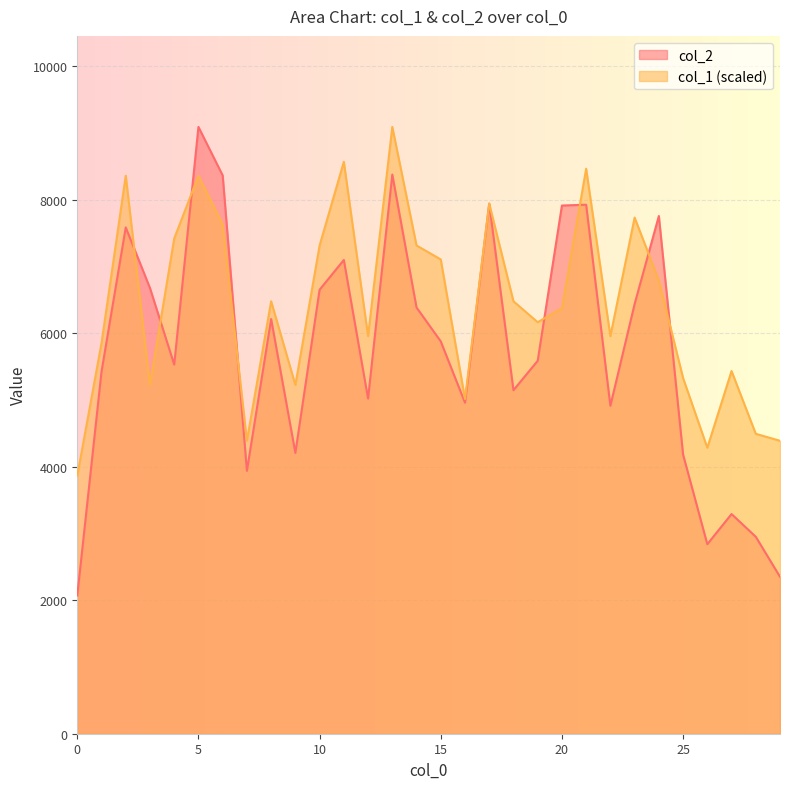

Reading left to right, what are all the values shown in this chart?

col_2: 0=2072.0	1=5427.0	2=7588.0	3=6679.0	4=5532.0	5=9094.0	6=8367.0	7=3940.0	8=6214.0	9=4209.0	10=6654.0	11=7100.0	12=5023.0	13=8380.0	14=6388.0	15=5880.0	16=4961.0	17=7944.0	18=5148.0	19=5589.0	20=7916.0	21=7928.0	22=4915.0	23=6440.0	24=7759.0	25=4184.0	26=2840.0	27=3292.0	28=2952.0	29=2352.0
col_1: 0=3867.6	1=5853.6	2=8362.3	3=5226.4	4=7421.5	5=8362.3	6=7630.6	7=4390.2	8=6480.8	9=5226.4	10=7317.0	11=8571.4	12=5958.1	13=9094.0	14=7317.0	15=7108.0	16=5017.4	17=7944.2	18=6480.8	19=6167.2	20=6376.3	21=8466.8	22=5958.1	23=7735.1	24=6794.4	25=5331.0	26=4285.7	27=5435.5	28=4494.7	29=4390.2